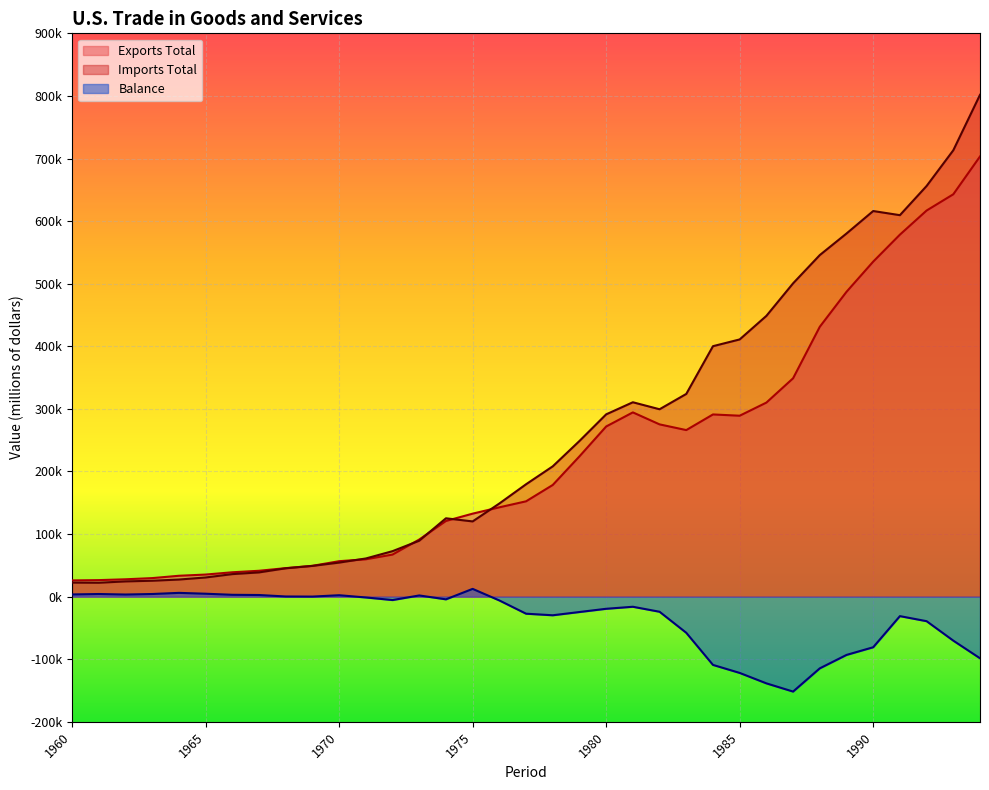

What is the minimum value shown in the chart?

-151684